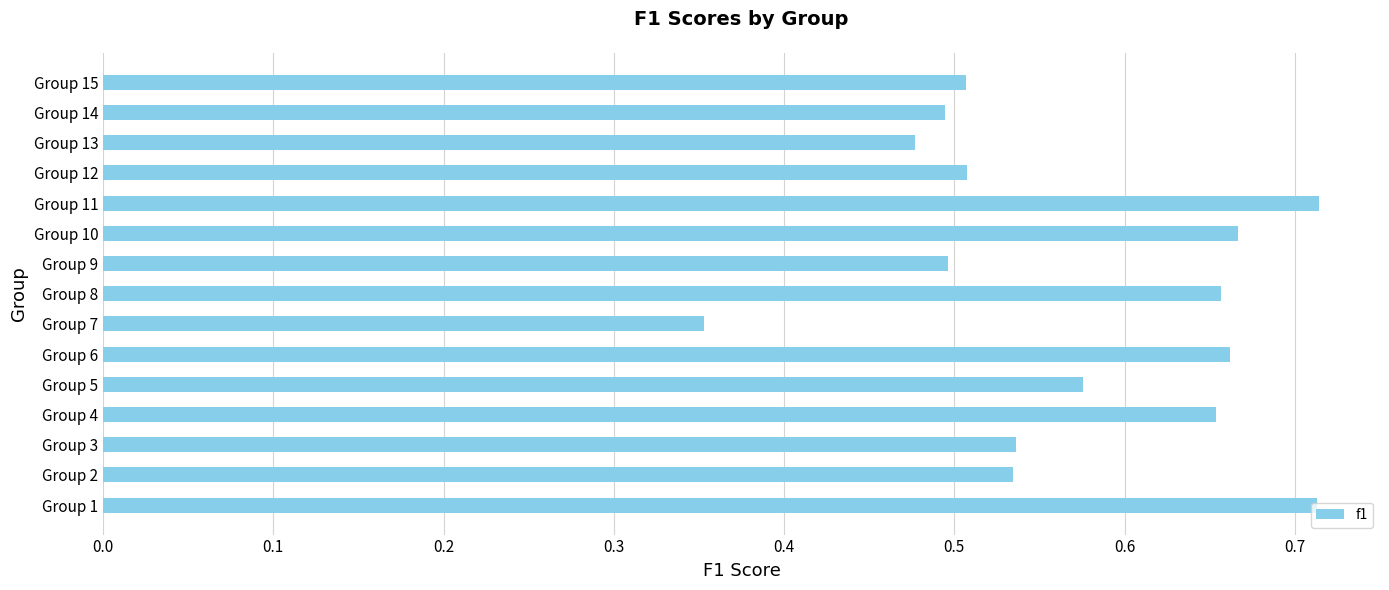

Count the values in the range 0 to 1.

15